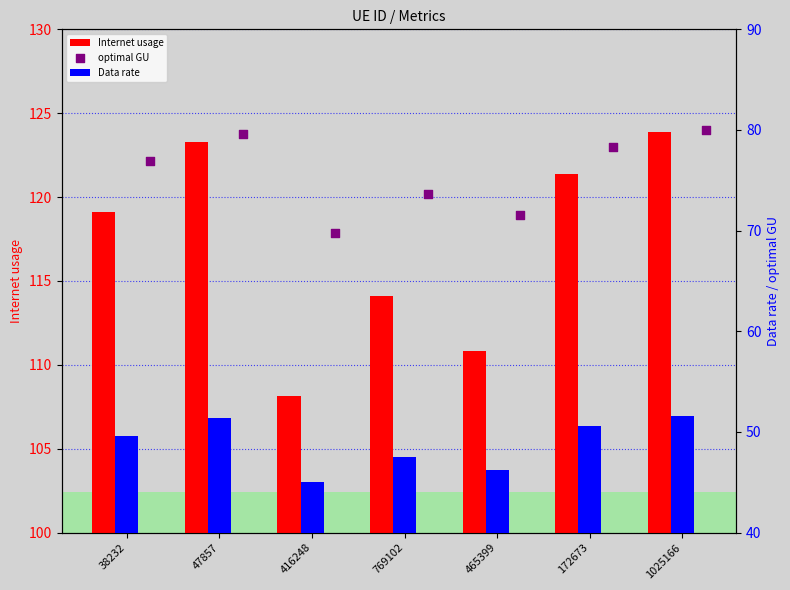

At which category is the sum across all series the highest?

1025166